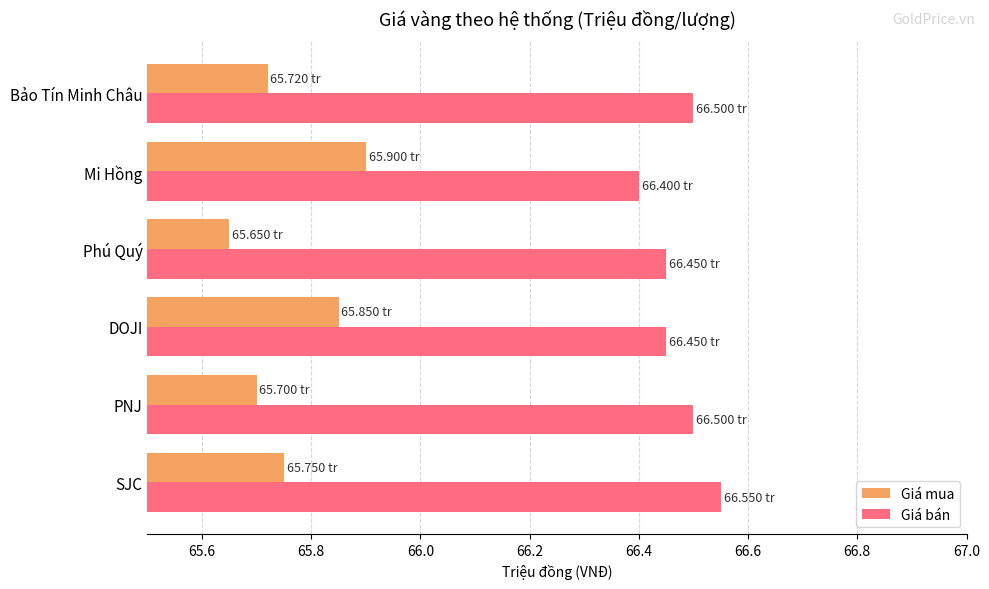

List the series in order of their peak value, lowest first.

Giá mua, Giá bán